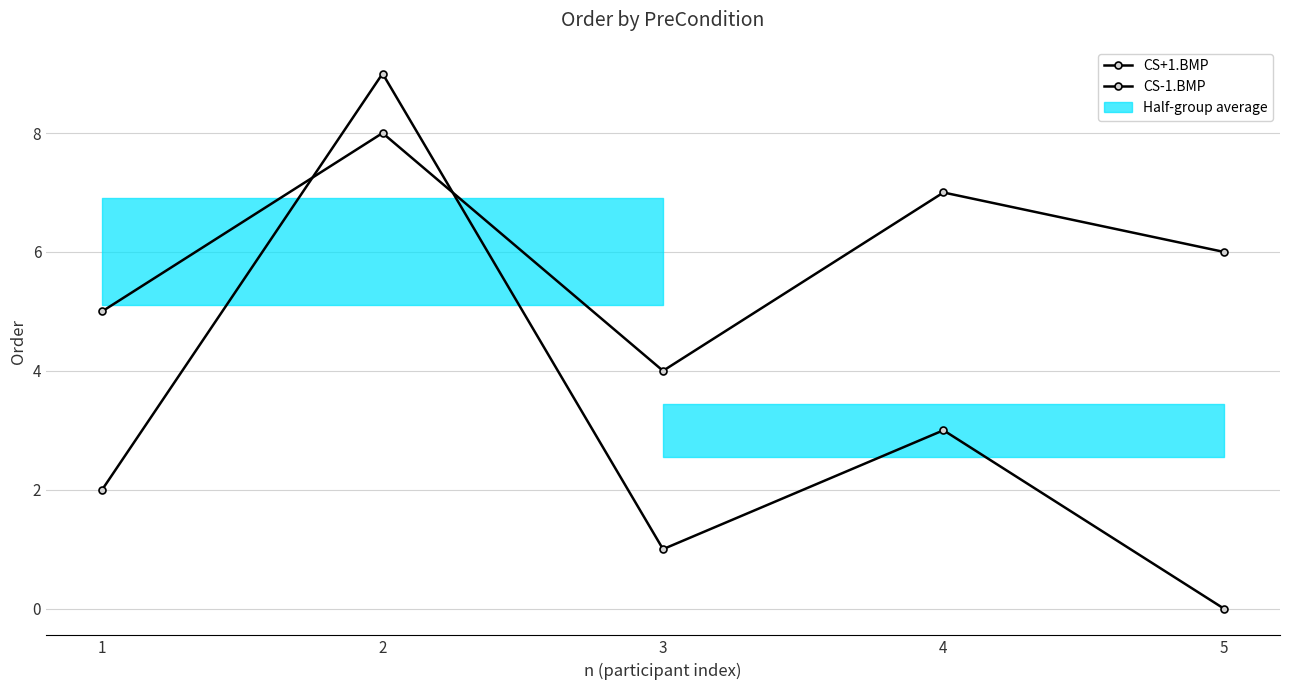

Between which two adjacent categories do CS+1.BMP and CS-1.BMP first intersect?

1 and 2